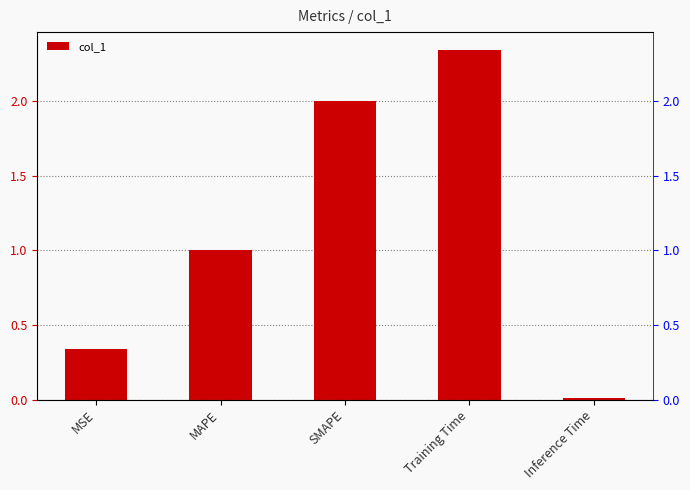

Rank the categories by value from highest to lowest.

Training Time, SMAPE, MAPE, MSE, Inference Time